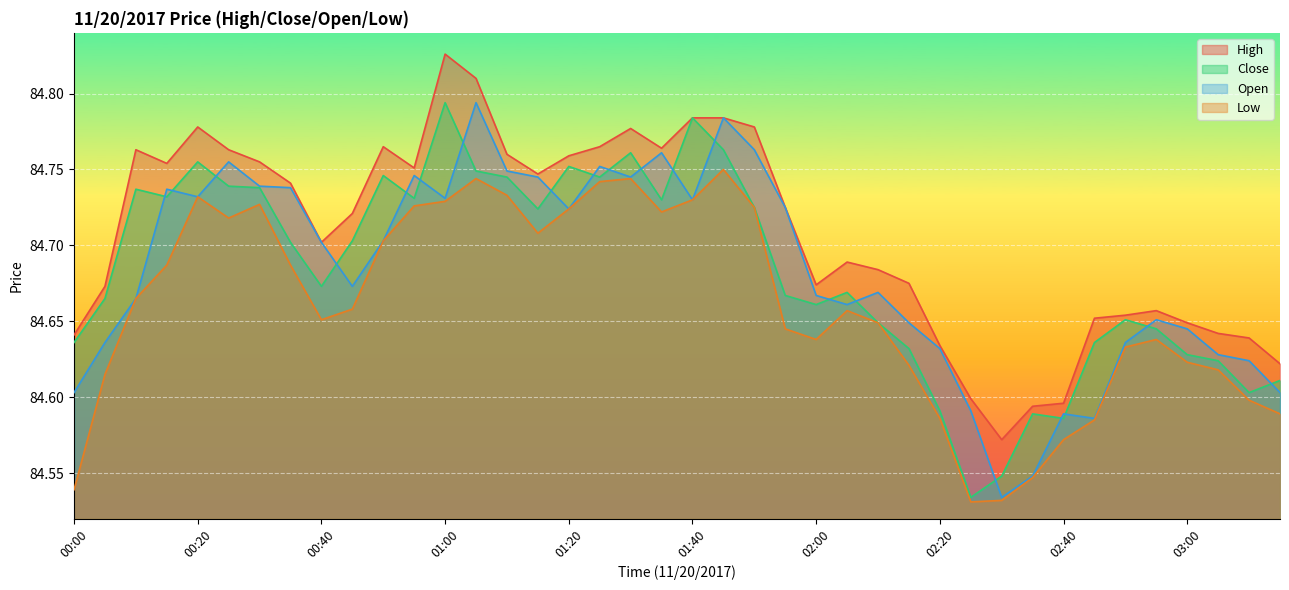

What is the difference between the maximum and minimum values in the Open series?

0.3